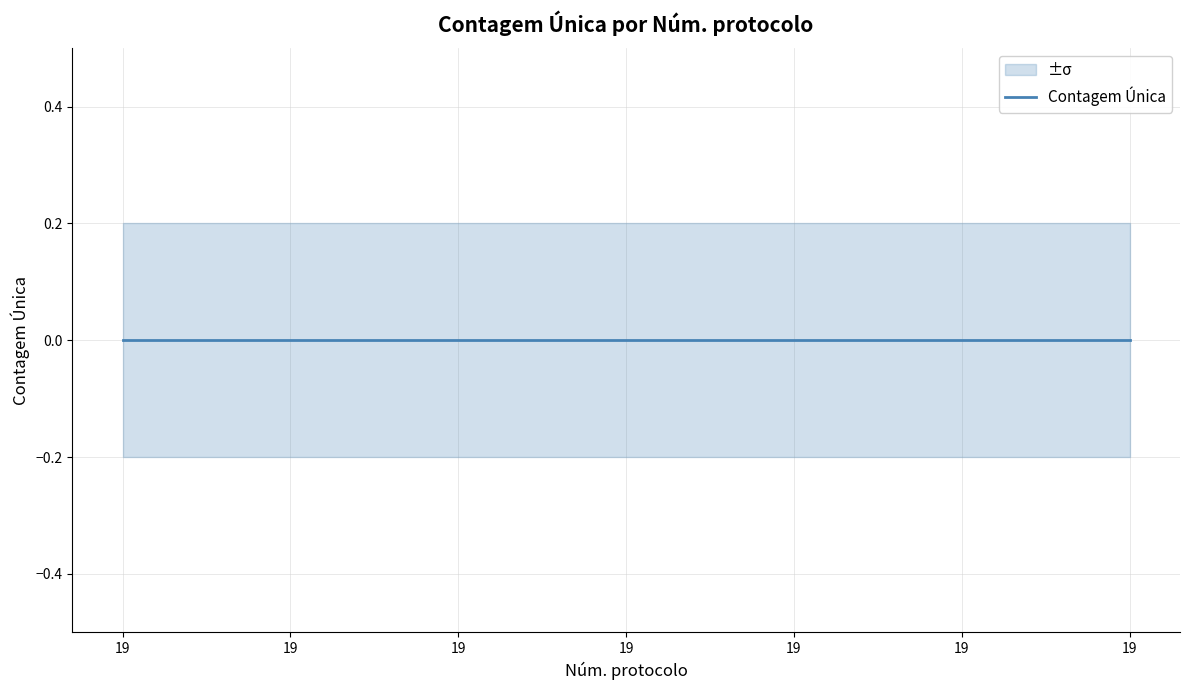

True or false: Contagem Única and Contagem Única +sigma cross at least once.

False